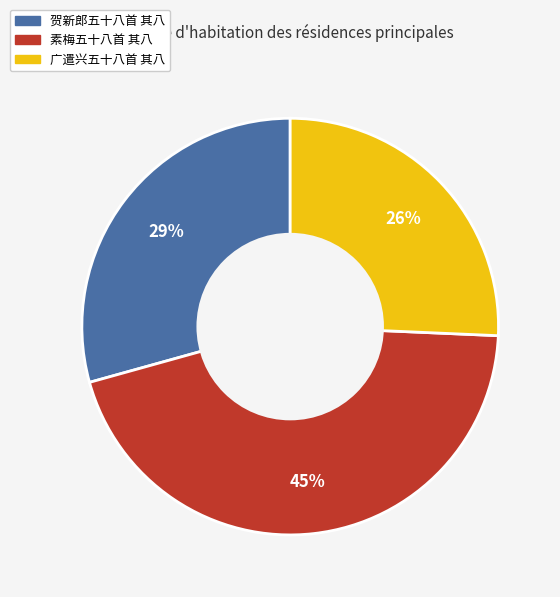

Is 贺新郎五十八首 其八 the majority of the pie?

No